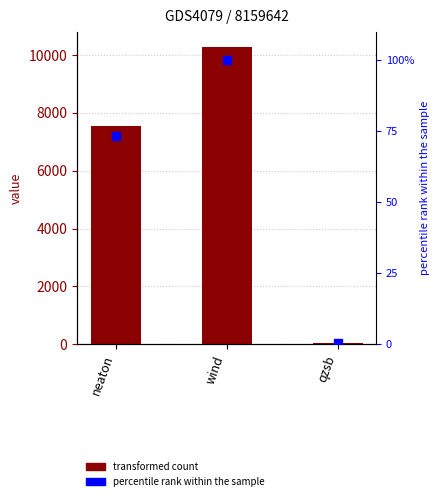

At how many categories does at least one series exceed 152?

2